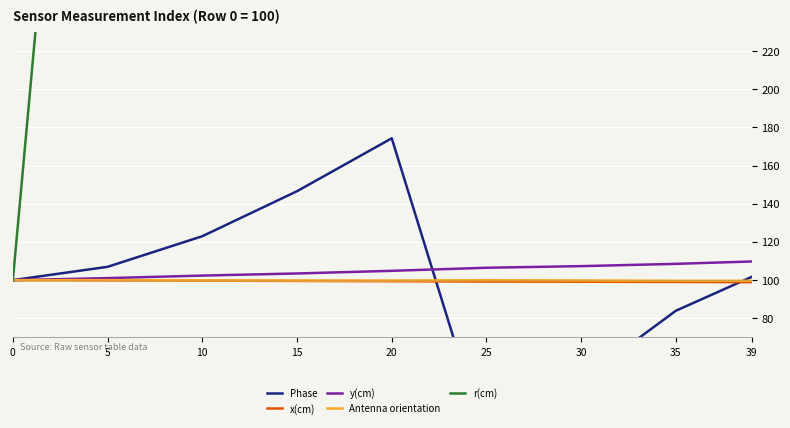

At which label is r(cm) closest to 2630?

20